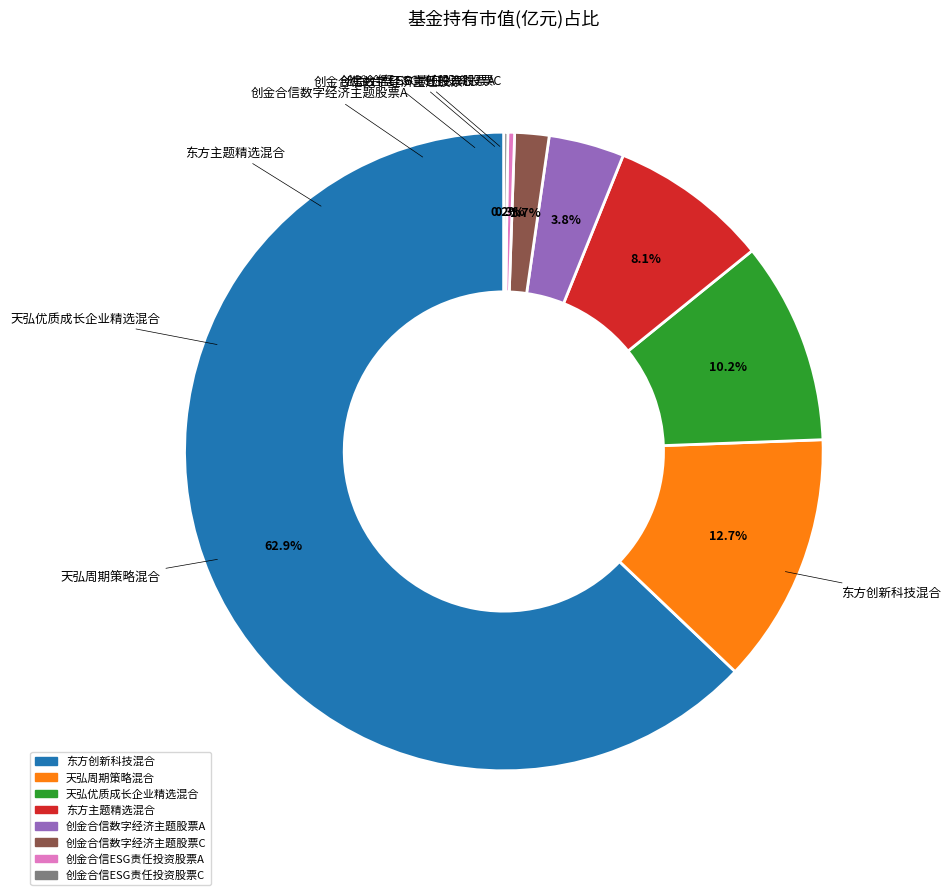

Which category has the biggest portion of the pie?

东方创新科技混合